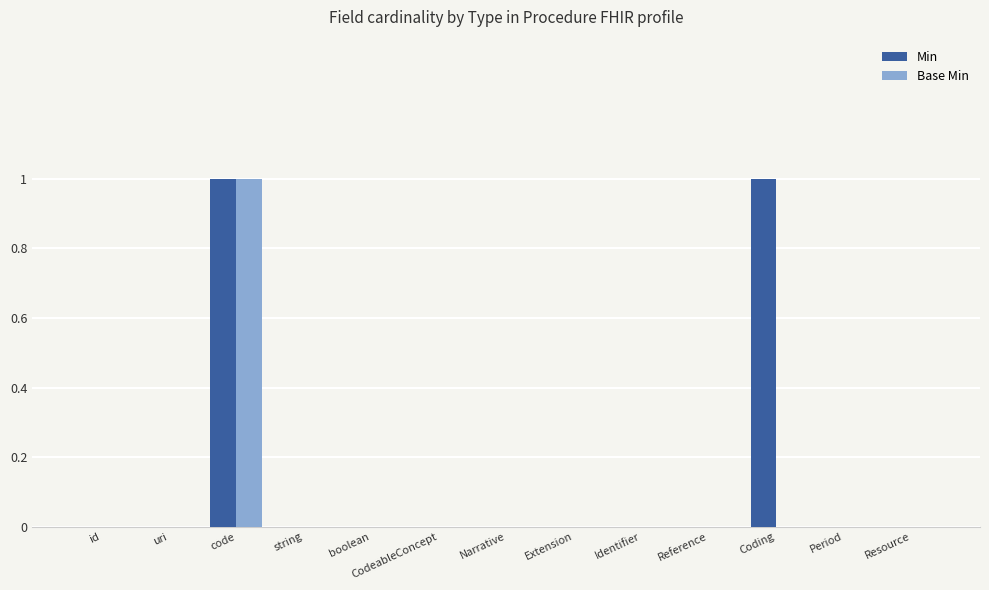

Which category has the highest value in the Base Min series?

code